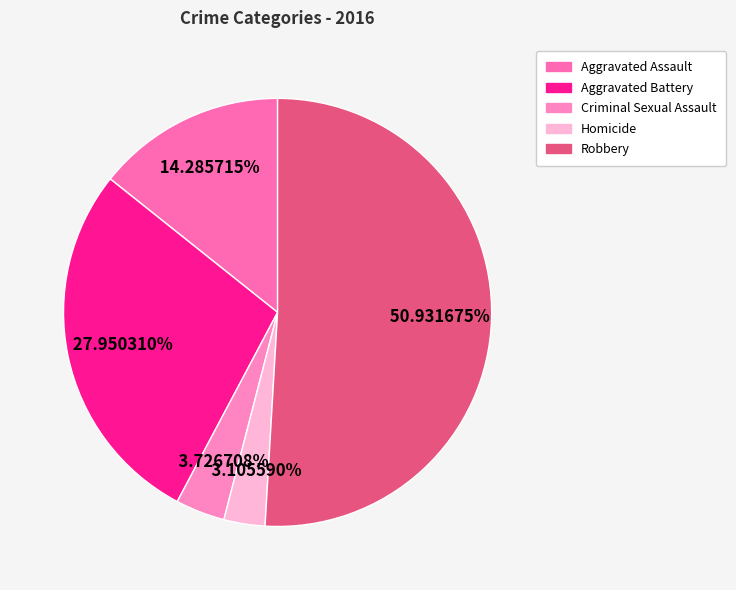

Rank the categories by value from highest to lowest.

Robbery, Aggravated Battery, Aggravated Assault, Criminal Sexual Assault, Homicide